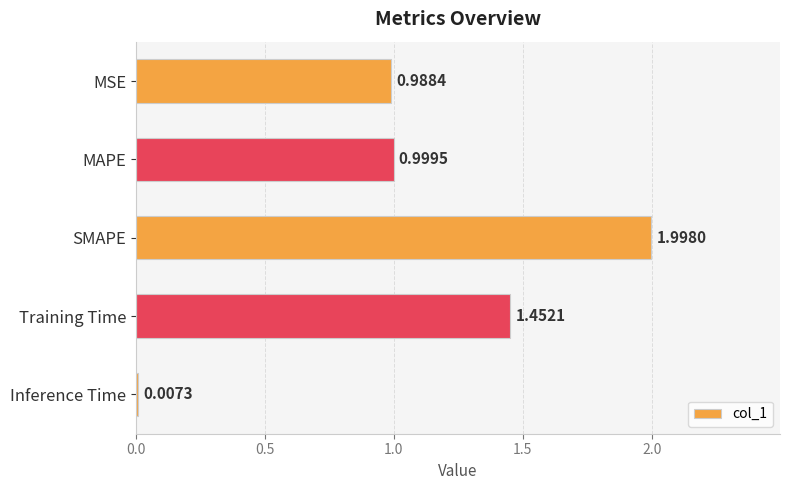

What is the sum of all values?

5.4